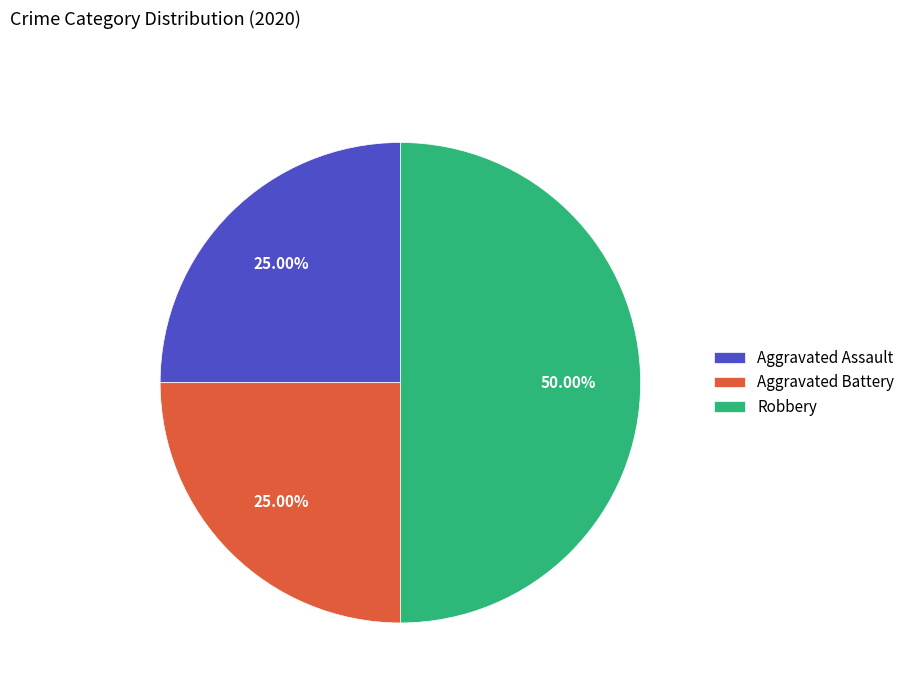

Which slice is the largest?

Robbery